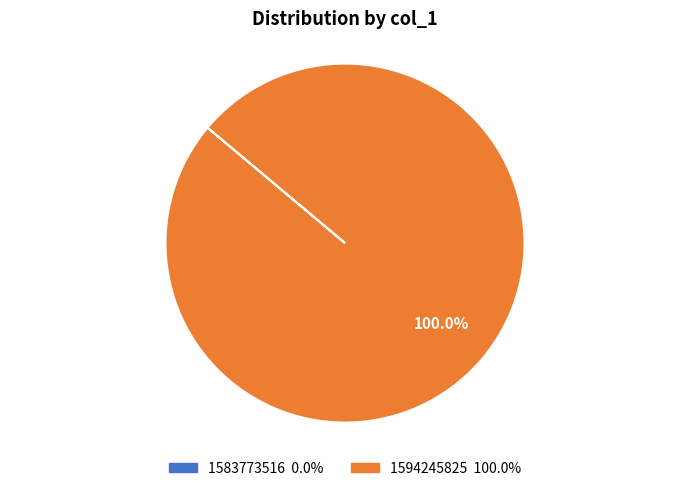

Does 1594245825 represent more than half of the total?

Yes